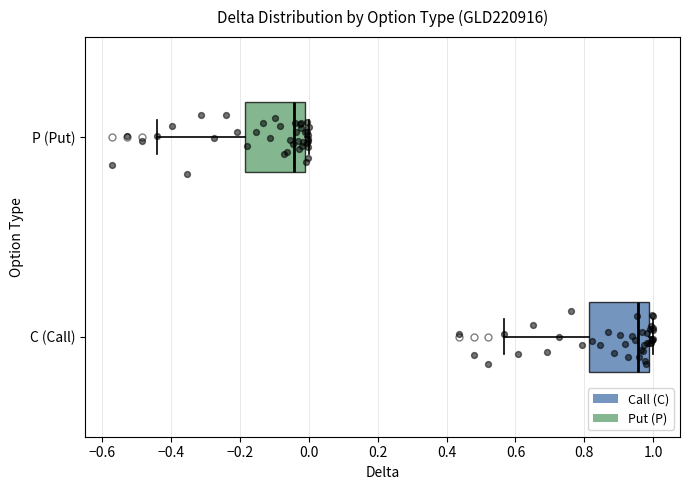

Reading bottom to top, read every box against the x-axis: the position of its median line, the range the box covers, and the ends of its whiskers. The values are not printed on the chart, so give them approximately, as read against the axis.

C (Call): median 0.96, box 0.82 to 0.98, whiskers 0.56 to 1.00
P (Put): median -0.04, box -0.18 to -0.02, whiskers -0.44 to 0.00